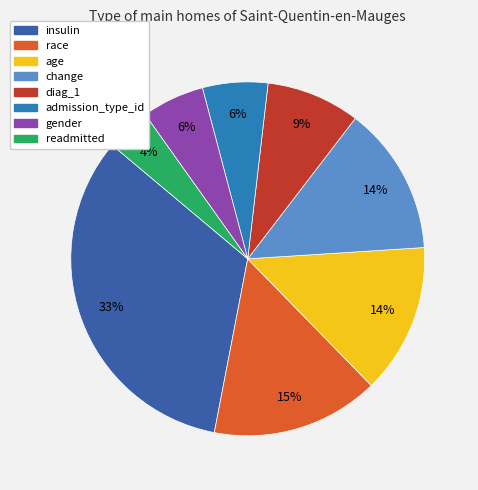

Which has a higher value, admission_type_id or change?

change